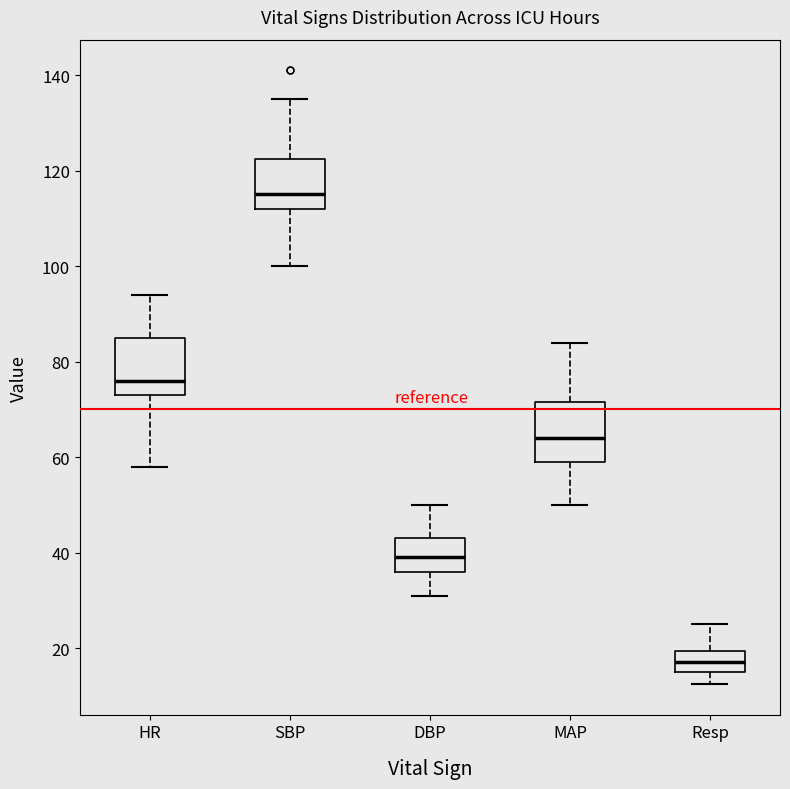

Which box has the highest median line?

SBP